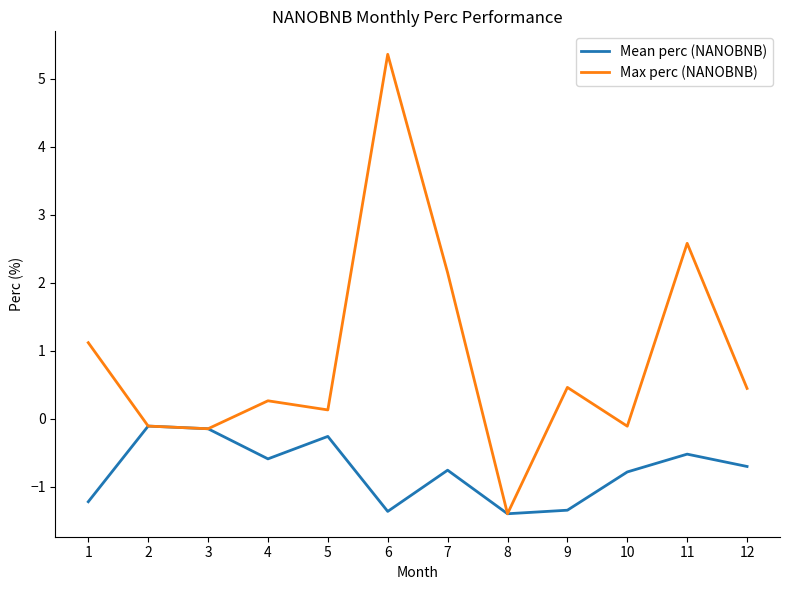

Count the number of categories in the chart.

12